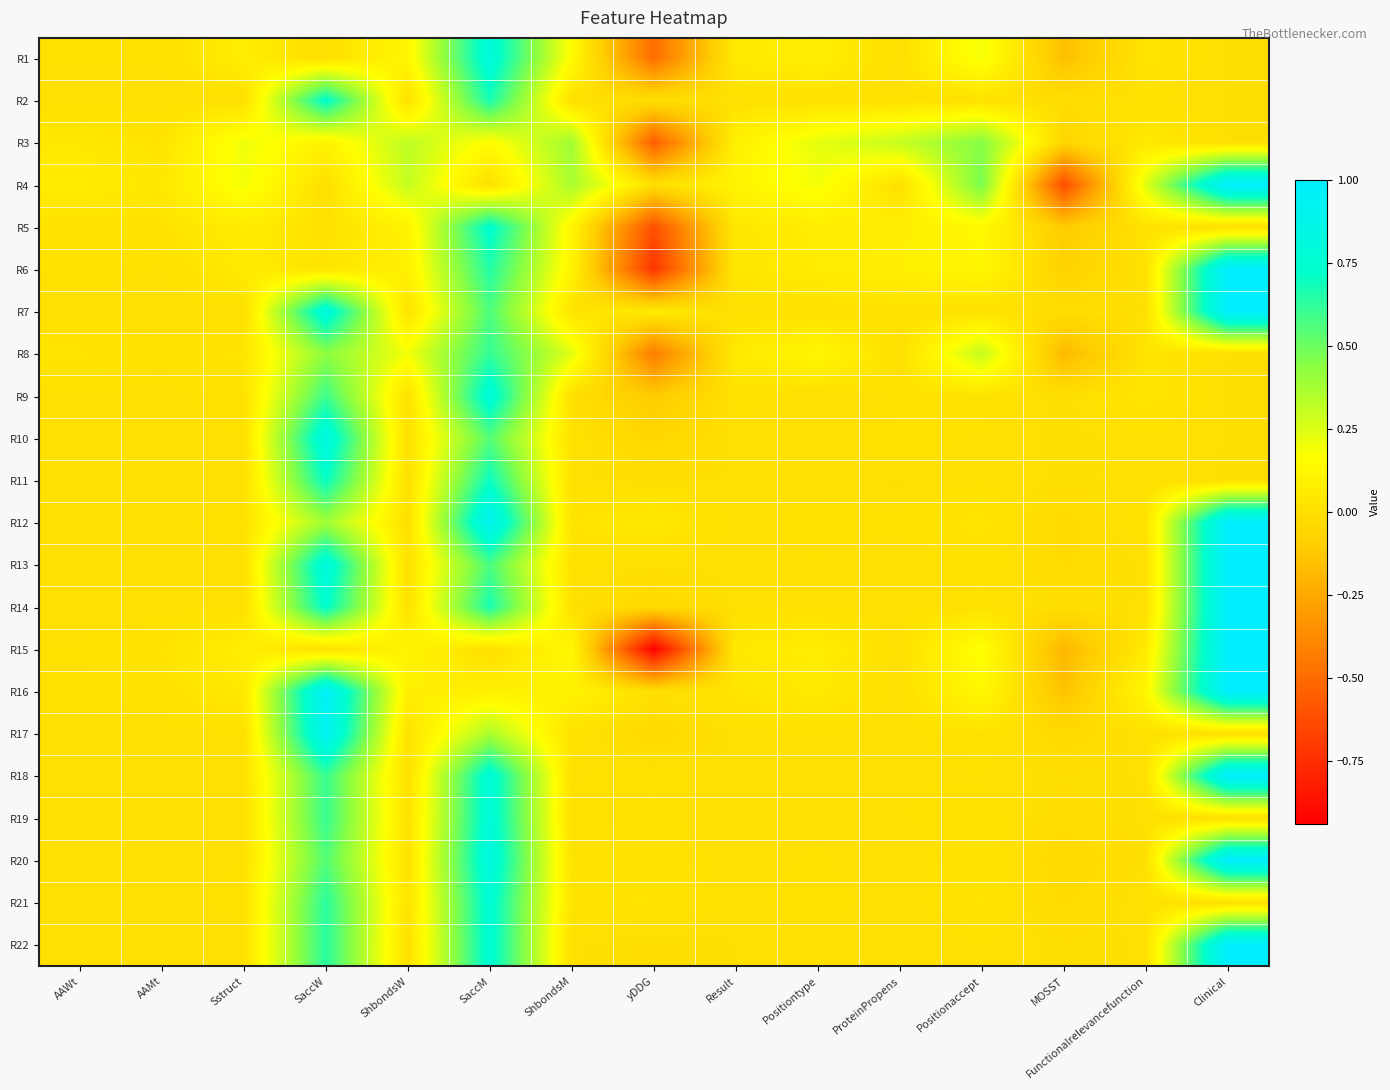

Reading right to left, extract all data points from this chart.

R1: Clinical=0.0	Functionalrelevancefunction=0.0	MOSST=-0.2	Positionaccept=0.2	ProteinPropens=0.0	Positiontype=0.1	Result=0.1	yDDG=-0.5	ShbondsM=0.2	SaccM=0.8	ShbondsW=0.1	SaccW=0.0	Sstruct=0.1	AAMt=0.0	AAWt=0.0
R2: Clinical=0.0	Functionalrelevancefunction=0.0	MOSST=-0.0	Positionaccept=0.0	ProteinPropens=0.0	Positiontype=0.0	Result=0.0	yDDG=-0.0	ShbondsM=0.0	SaccM=0.7	ShbondsW=0.0	SaccW=0.7	Sstruct=0.0	AAMt=0.0	AAWt=0.0
R3: Clinical=0.0	Functionalrelevancefunction=0.1	MOSST=-0.1	Positionaccept=0.4	ProteinPropens=0.3	Positiontype=0.2	Result=0.1	yDDG=-0.6	ShbondsM=0.4	SaccM=0.2	ShbondsW=0.3	SaccW=0.1	Sstruct=0.2	AAMt=0.0	AAWt=0.0
R4: Clinical=1.0	Functionalrelevancefunction=0.2	MOSST=-0.6	Positionaccept=0.5	ProteinPropens=0.0	Positiontype=0.2	Result=0.1	yDDG=0.0	ShbondsM=0.4	SaccM=0.0	ShbondsW=0.3	SaccW=0.0	Sstruct=0.2	AAMt=0.0	AAWt=0.1
R5: Clinical=0.0	Functionalrelevancefunction=0.0	MOSST=-0.1	Positionaccept=0.1	ProteinPropens=0.1	Positiontype=0.1	Result=0.0	yDDG=-0.6	ShbondsM=0.1	SaccM=0.7	ShbondsW=0.1	SaccW=0.0	Sstruct=0.1	AAMt=0.0	AAWt=0.0
R6: Clinical=1.0	Functionalrelevancefunction=0.0	MOSST=-0.1	Positionaccept=0.1	ProteinPropens=0.1	Positiontype=0.1	Result=0.0	yDDG=-0.7	ShbondsM=0.1	SaccM=0.6	ShbondsW=0.1	SaccW=0.0	Sstruct=0.1	AAMt=0.0	AAWt=0.0
R7: Clinical=1.0	Functionalrelevancefunction=0.0	MOSST=-0.0	Positionaccept=0.0	ProteinPropens=0.0	Positiontype=0.0	Result=0.0	yDDG=0.1	ShbondsM=0.0	SaccM=0.6	ShbondsW=0.0	SaccW=0.8	Sstruct=0.0	AAMt=0.0	AAWt=0.0
R8: Clinical=0.0	Functionalrelevancefunction=0.0	MOSST=-0.2	Positionaccept=0.3	ProteinPropens=0.0	Positiontype=0.1	Result=0.1	yDDG=-0.4	ShbondsM=0.2	SaccM=0.6	ShbondsW=0.2	SaccW=0.4	Sstruct=0.0	AAMt=0.0	AAWt=0.0
R9: Clinical=0.0	Functionalrelevancefunction=0.0	MOSST=-0.0	Positionaccept=0.0	ProteinPropens=0.0	Positiontype=0.0	Result=0.0	yDDG=-0.1	ShbondsM=0.0	SaccM=0.8	ShbondsW=0.0	SaccW=0.6	Sstruct=0.0	AAMt=0.0	AAWt=0.0
R10: Clinical=0.0	Functionalrelevancefunction=0.0	MOSST=-0.0	Positionaccept=0.0	ProteinPropens=0.0	Positiontype=0.0	Result=0.0	yDDG=-0.0	ShbondsM=0.0	SaccM=0.5	ShbondsW=0.0	SaccW=0.8	Sstruct=0.0	AAMt=0.0	AAWt=0.0
R11: Clinical=0.0	Functionalrelevancefunction=0.0	MOSST=-0.0	Positionaccept=0.0	ProteinPropens=-0.0	Positiontype=0.0	Result=0.0	yDDG=-0.0	ShbondsM=0.0	SaccM=0.7	ShbondsW=0.0	SaccW=0.7	Sstruct=0.0	AAMt=0.0	AAWt=0.0
R12: Clinical=1.0	Functionalrelevancefunction=0.0	MOSST=-0.0	Positionaccept=0.0	ProteinPropens=0.0	Positiontype=0.0	Result=0.0	yDDG=0.0	ShbondsM=0.0	SaccM=0.9	ShbondsW=0.0	SaccW=0.4	Sstruct=0.0	AAMt=0.0	AAWt=0.0
R13: Clinical=1.0	Functionalrelevancefunction=0.0	MOSST=-0.0	Positionaccept=0.0	ProteinPropens=0.0	Positiontype=0.0	Result=0.0	yDDG=0.0	ShbondsM=0.0	SaccM=0.6	ShbondsW=0.0	SaccW=0.8	Sstruct=0.0	AAMt=0.0	AAWt=0.0
R14: Clinical=1.0	Functionalrelevancefunction=0.0	MOSST=-0.0	Positionaccept=0.0	ProteinPropens=0.0	Positiontype=0.0	Result=0.0	yDDG=-0.0	ShbondsM=0.0	SaccM=0.7	ShbondsW=0.0	SaccW=0.7	Sstruct=0.0	AAMt=0.0	AAWt=0.0
R15: Clinical=1.0	Functionalrelevancefunction=0.1	MOSST=-0.2	Positionaccept=0.2	ProteinPropens=0.0	Positiontype=0.1	Result=0.0	yDDG=-0.9	ShbondsM=0.1	SaccM=0.0	ShbondsW=0.1	SaccW=0.0	Sstruct=0.1	AAMt=0.0	AAWt=0.0
R16: Clinical=1.0	Functionalrelevancefunction=0.1	MOSST=-0.1	Positionaccept=0.1	ProteinPropens=0.0	Positiontype=0.1	Result=0.0	yDDG=0.0	ShbondsM=0.1	SaccM=0.1	ShbondsW=0.1	SaccW=1.0	Sstruct=0.0	AAMt=0.0	AAWt=0.0
R17: Clinical=0.0	Functionalrelevancefunction=0.0	MOSST=-0.0	Positionaccept=0.0	ProteinPropens=0.0	Positiontype=0.0	Result=0.0	yDDG=-0.0	ShbondsM=0.0	SaccM=0.4	ShbondsW=0.0	SaccW=0.9	Sstruct=0.0	AAMt=0.0	AAWt=0.0
R18: Clinical=1.0	Functionalrelevancefunction=0.0	MOSST=-0.0	Positionaccept=0.0	ProteinPropens=0.0	Positiontype=0.0	Result=0.0	yDDG=0.0	ShbondsM=0.0	SaccM=0.8	ShbondsW=0.0	SaccW=0.6	Sstruct=0.0	AAMt=0.0	AAWt=0.0
R19: Clinical=0.0	Functionalrelevancefunction=0.0	MOSST=-0.0	Positionaccept=0.0	ProteinPropens=0.0	Positiontype=0.0	Result=0.0	yDDG=0.0	ShbondsM=0.0	SaccM=0.8	ShbondsW=0.0	SaccW=0.6	Sstruct=0.0	AAMt=0.0	AAWt=0.0
R20: Clinical=1.0	Functionalrelevancefunction=0.0	MOSST=-0.0	Positionaccept=0.0	ProteinPropens=0.0	Positiontype=0.0	Result=0.0	yDDG=0.0	ShbondsM=0.0	SaccM=0.8	ShbondsW=0.0	SaccW=0.6	Sstruct=0.0	AAMt=0.0	AAWt=0.0
R21: Clinical=0.0	Functionalrelevancefunction=0.0	MOSST=-0.0	Positionaccept=0.0	ProteinPropens=0.0	Positiontype=0.0	Result=0.0	yDDG=0.0	ShbondsM=0.0	SaccM=0.8	ShbondsW=0.0	SaccW=0.6	Sstruct=0.0	AAMt=0.0	AAWt=0.0
R22: Clinical=1.0	Functionalrelevancefunction=0.0	MOSST=-0.0	Positionaccept=0.0	ProteinPropens=0.0	Positiontype=0.0	Result=0.0	yDDG=-0.0	ShbondsM=0.0	SaccM=0.8	ShbondsW=0.0	SaccW=0.6	Sstruct=0.0	AAMt=0.0	AAWt=0.0